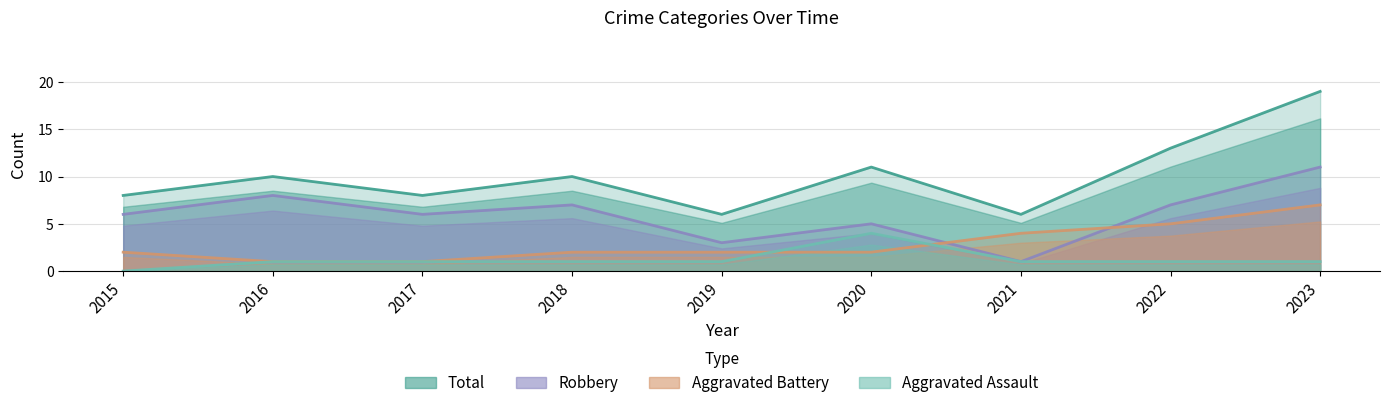

True or false: Total and Aggravated Assault cross at least once.

False